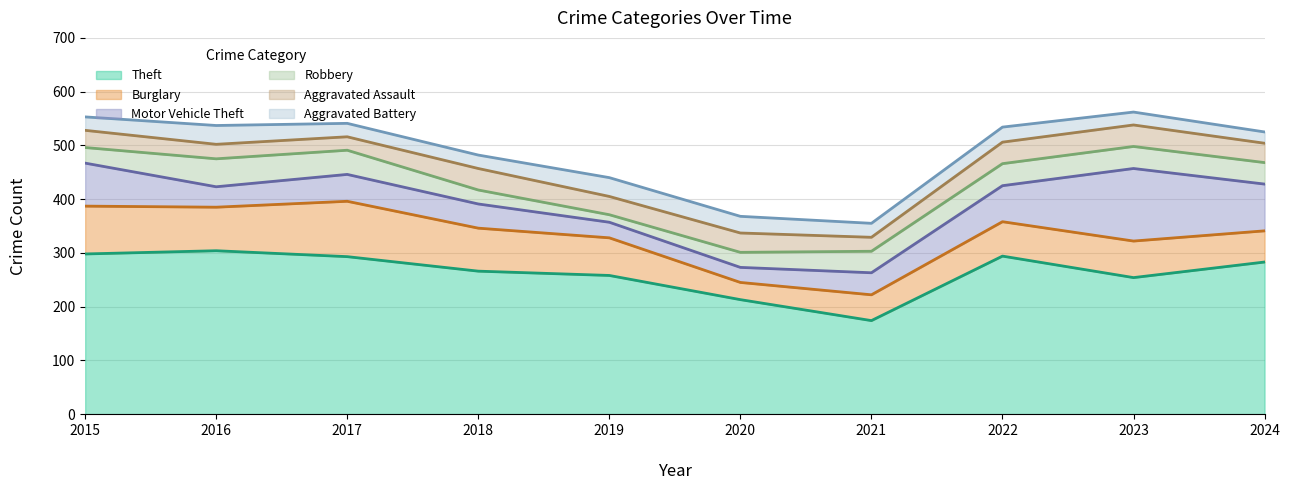

What is the value of the Theft point at the 10th from the left?

283